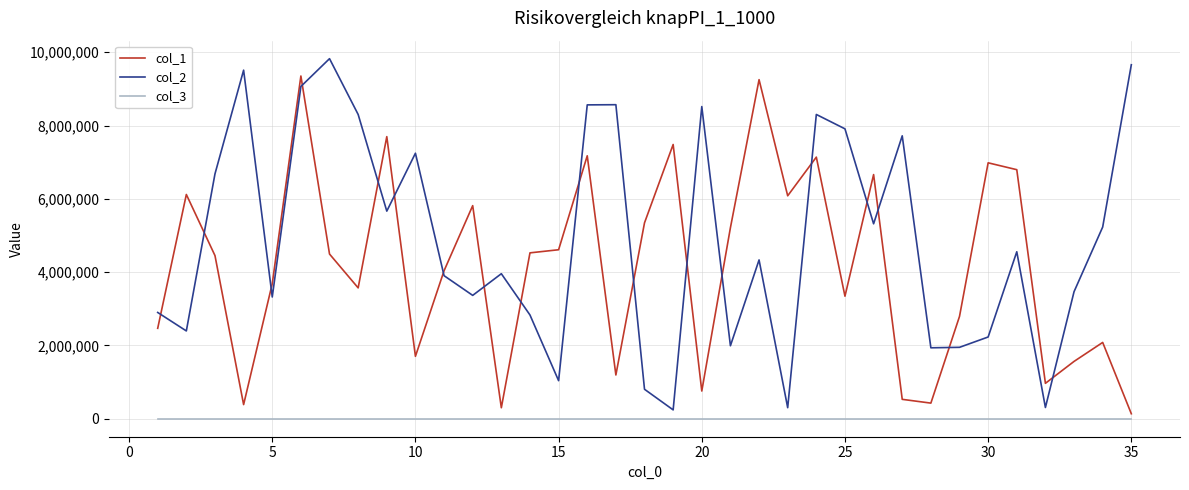

Which series has the largest range (max minus min)?

col_2